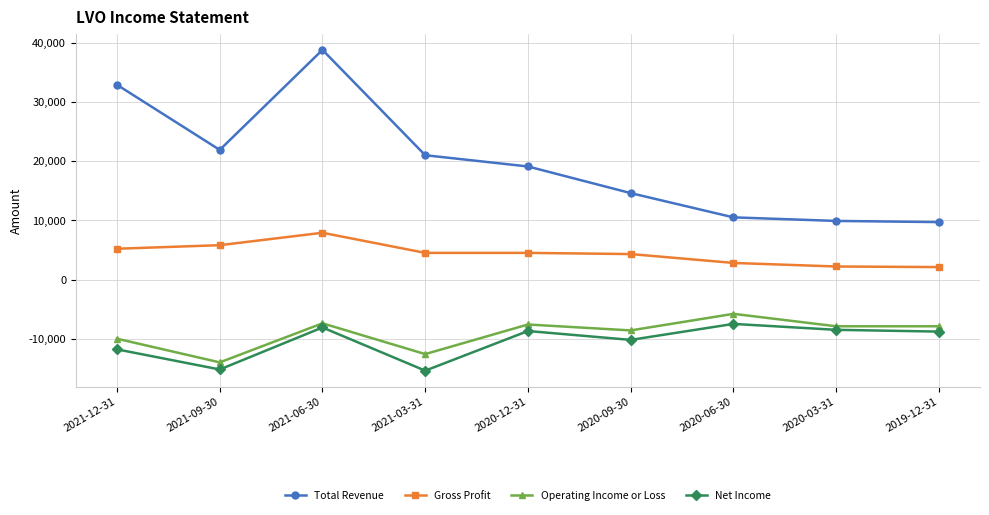

Which series has the widest spread of values?

Total Revenue